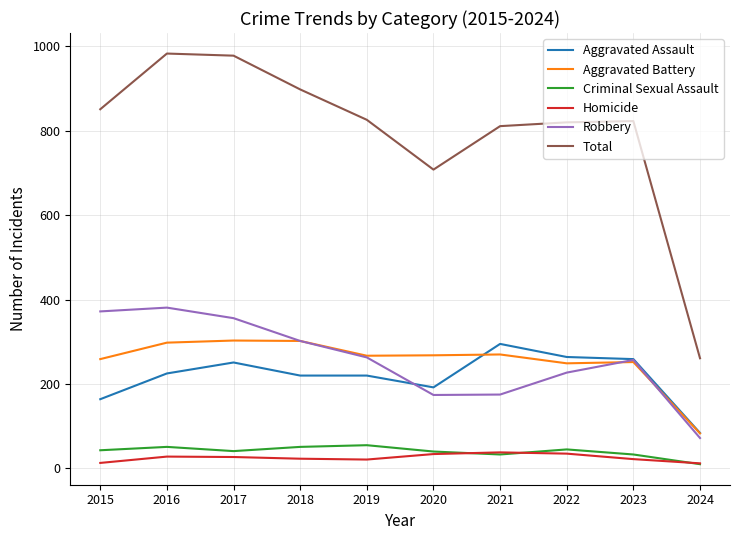

Is it true that Criminal Sexual Assault equals 41 at 2017?

True